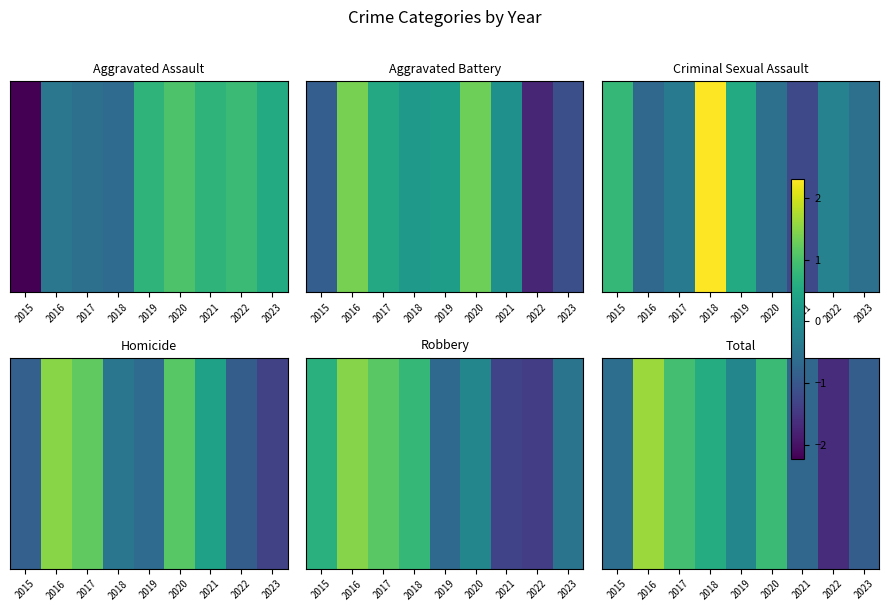

At which label does the data first exceed 0?

2016